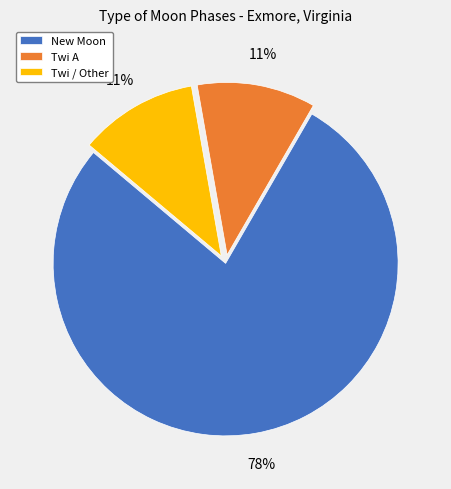

Combined, do Twi A and Twi / Other account for over 50%?

No